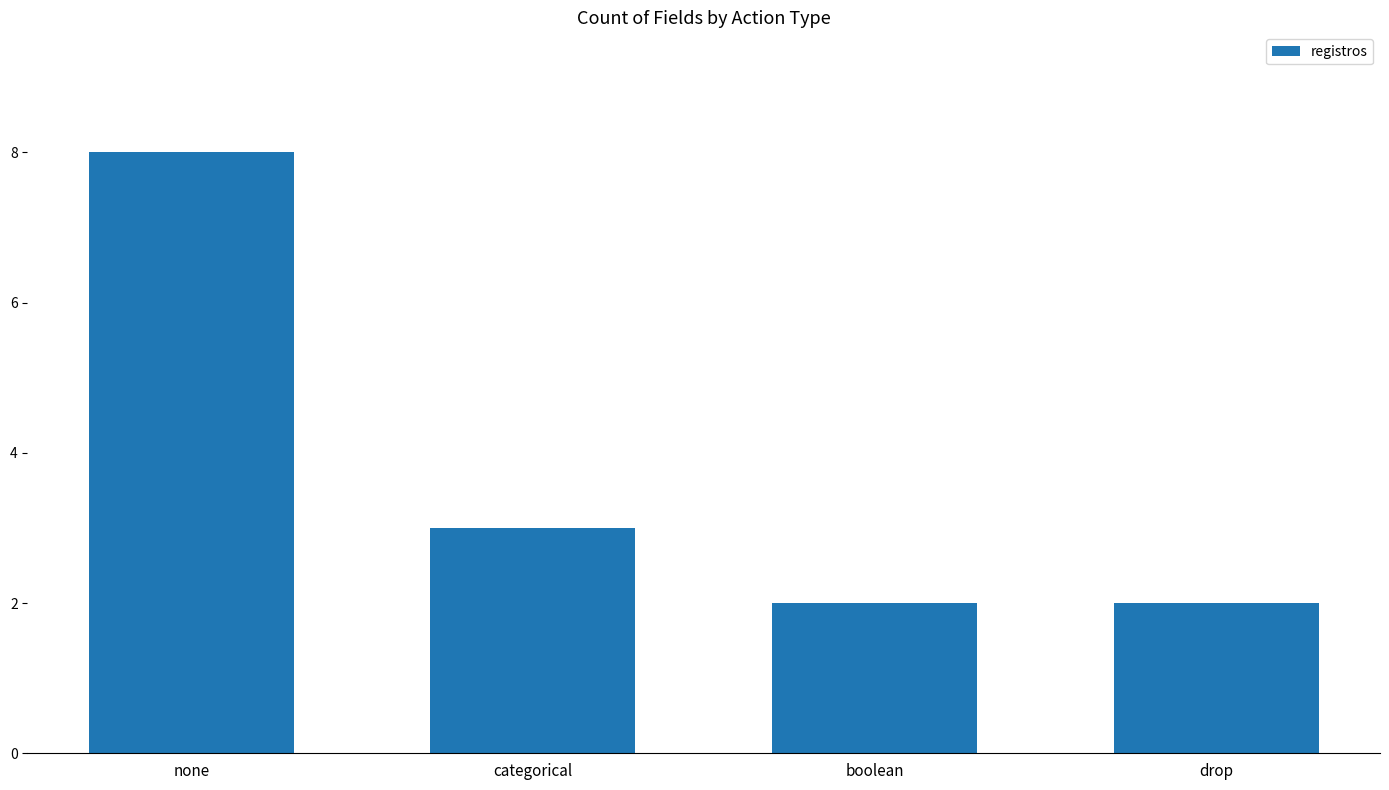

How many values are below 3?

2